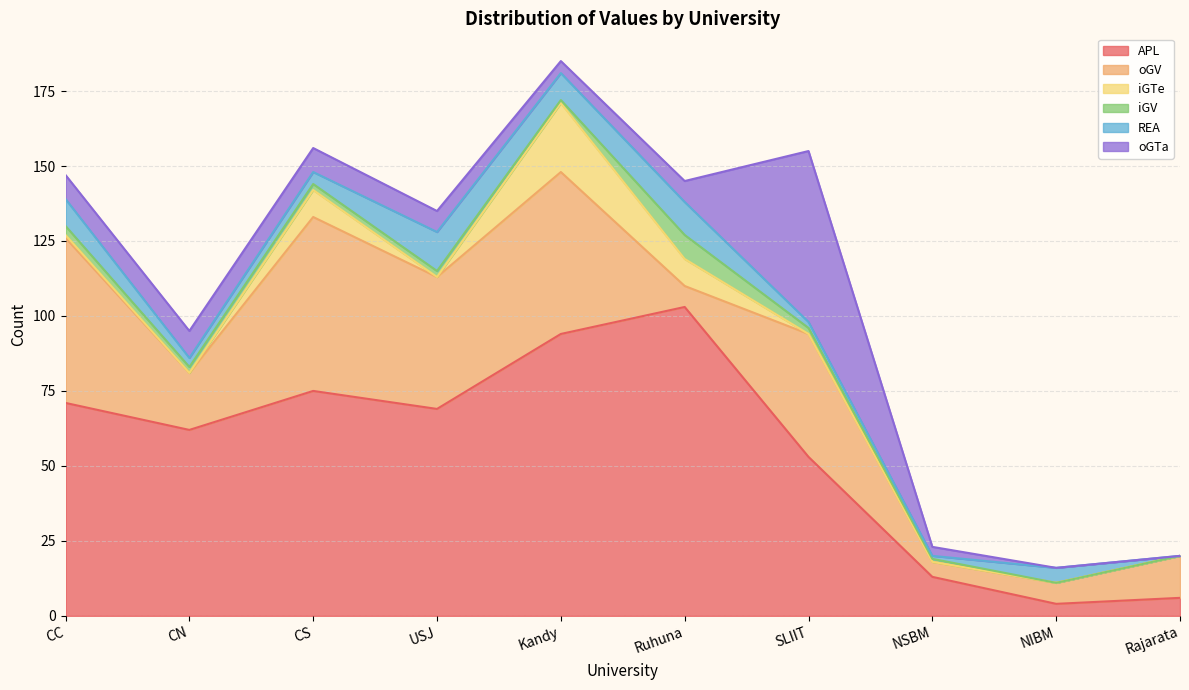

How many values in REA are above zero?

9